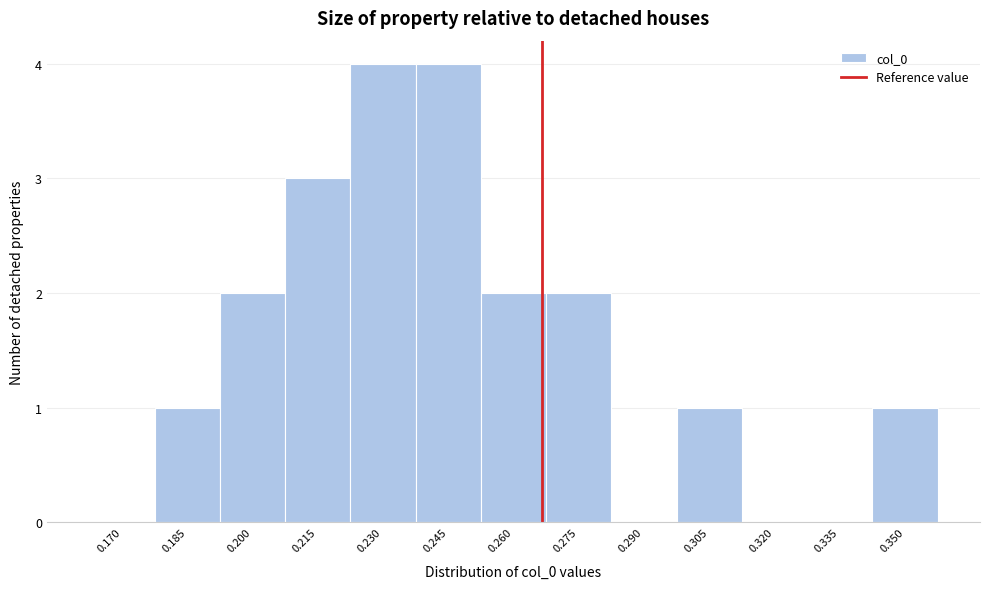

Reading left to right, extract all data points from this chart.

0.170=0	0.185=1	0.200=2	0.215=3	0.230=4	0.245=4	0.260=2	0.275=2	0.290=0	0.305=1	0.320=0	0.335=0	0.350=1